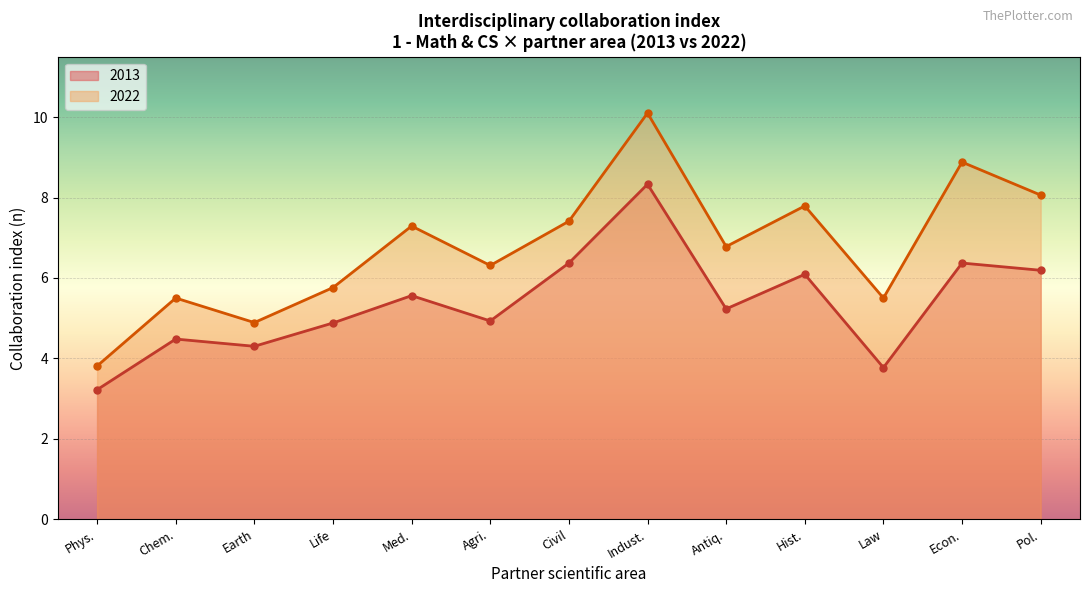

What is the greatest value displayed?

10.1